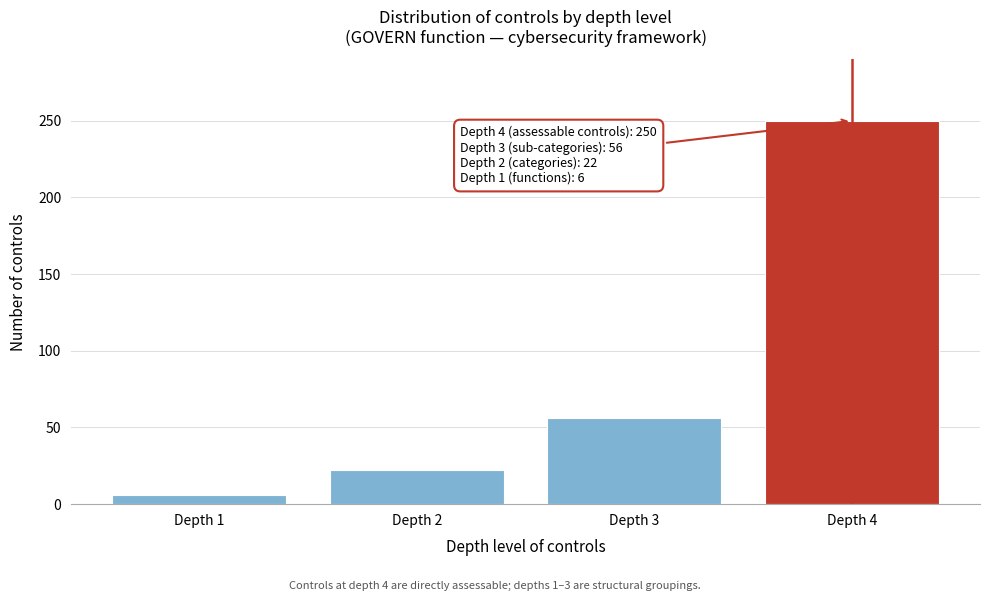

Reading left to right, transcribe all the data shown in this chart.

6	22	56	250